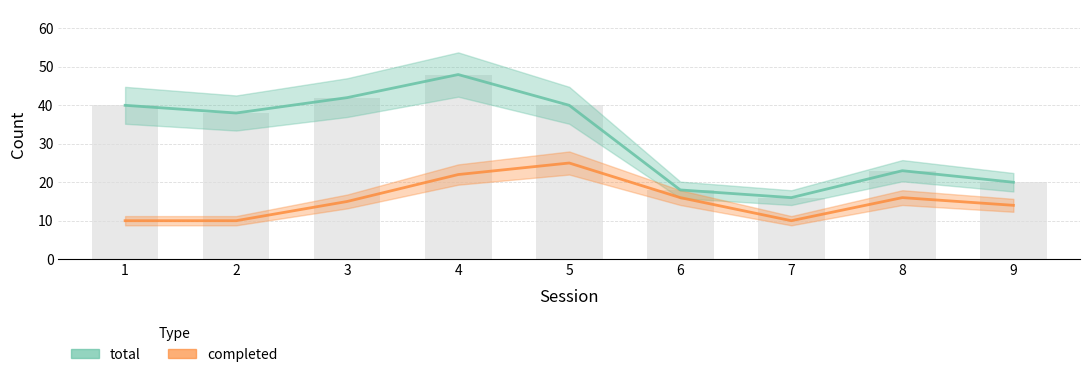

Which series has the largest total across all categories?

total